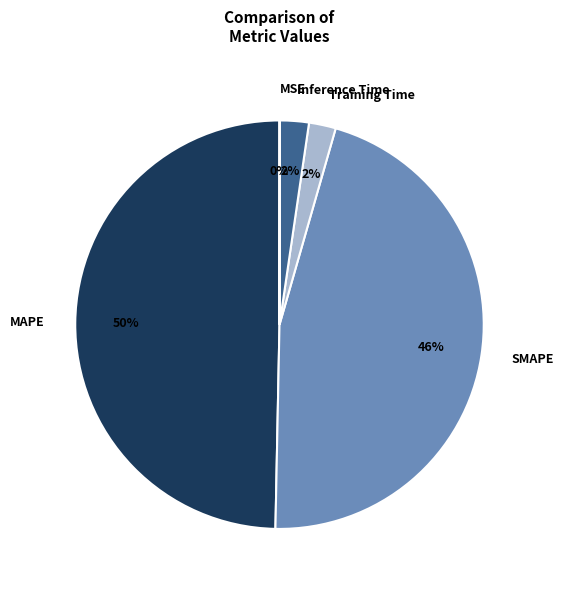

Approximately how many times larger is the value at SMAPE compared to MAPE?

0.9